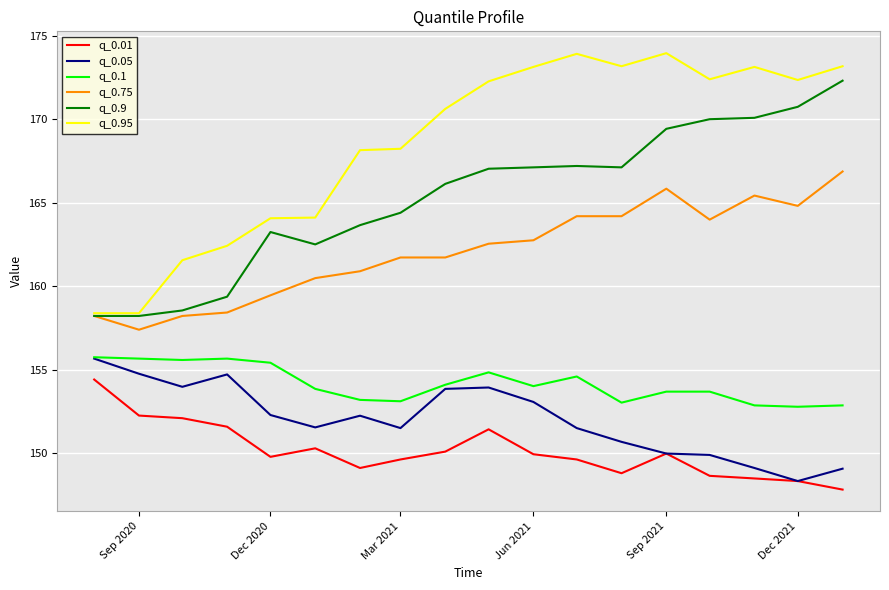

Count the number of data series in this chart.

6